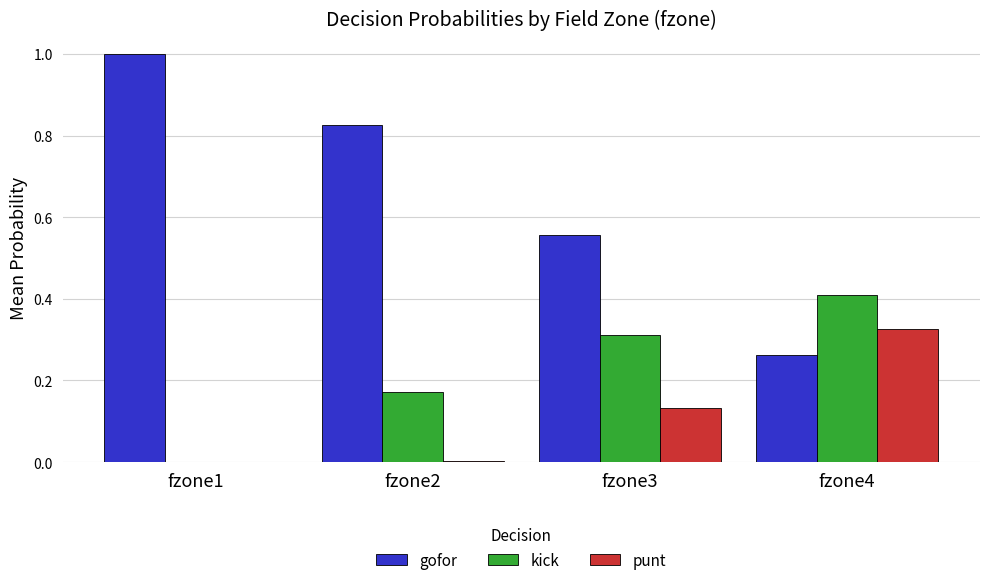

The gofor series shows 1.4 at fzone2. True or false?

False